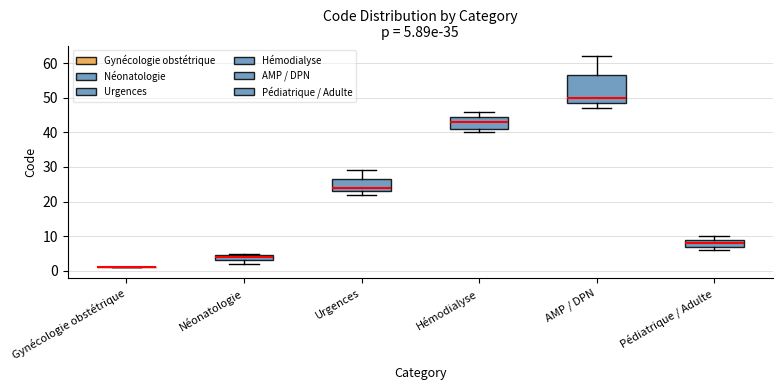

Which box is the tallest, from its lower edge to its upper edge?

AMP / DPN